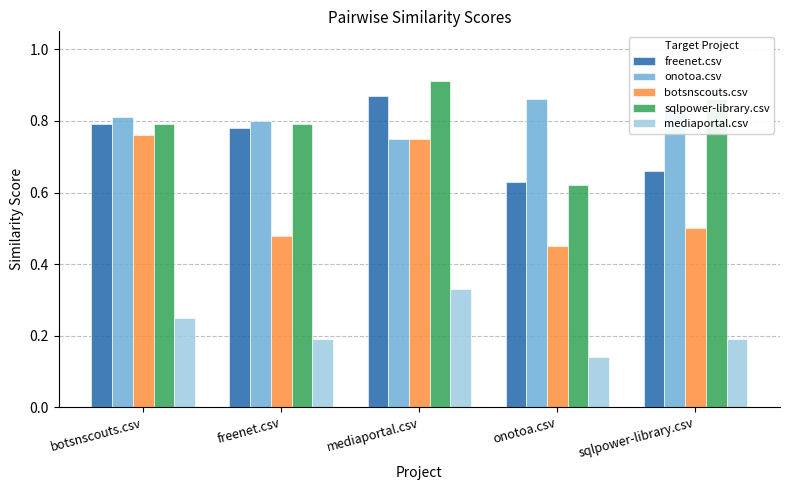

What are all the series names shown in the legend?

freenet.csv, onotoa.csv, botsnscouts.csv, sqlpower-library.csv, mediaportal.csv